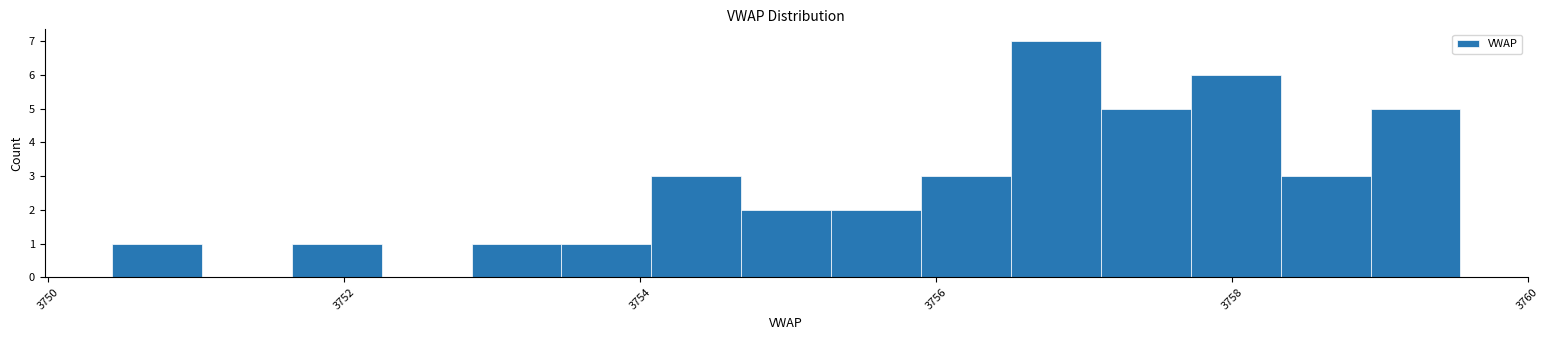

Around what value on the x-axis is the tallest bar? Give the approximate position of its centre, as read against the axis.

3756.8